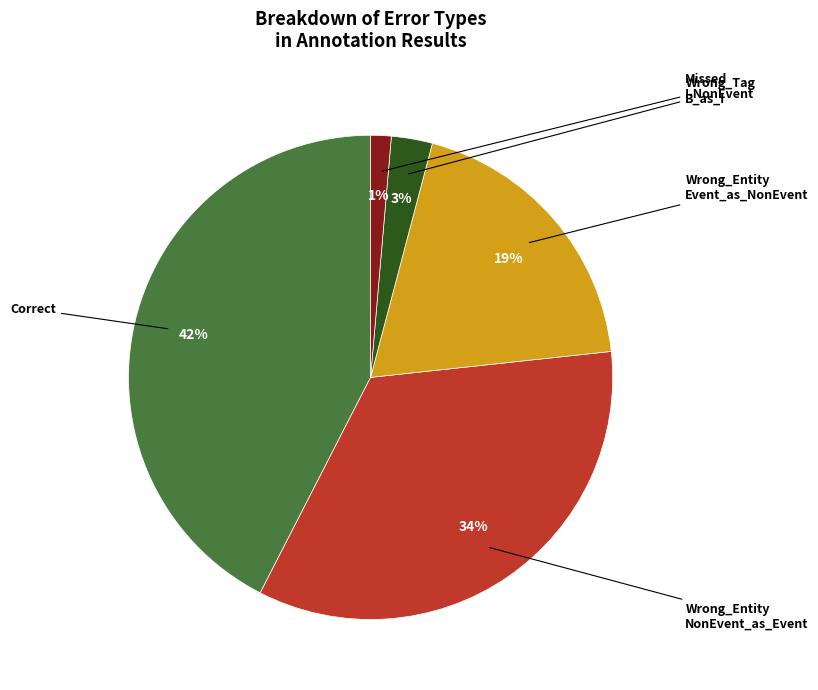

Does any single category account for the majority?

No